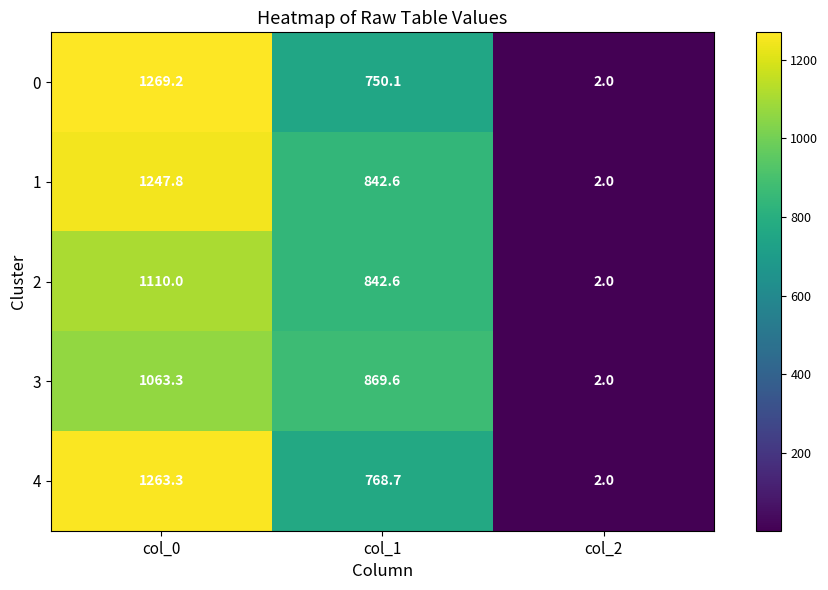

What is the difference between the highest and lowest values at col_0?

205.9